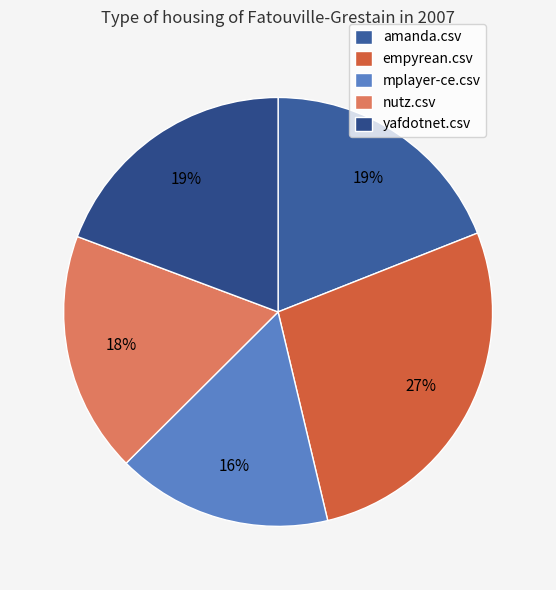

Which slice is the largest?

empyrean.csv